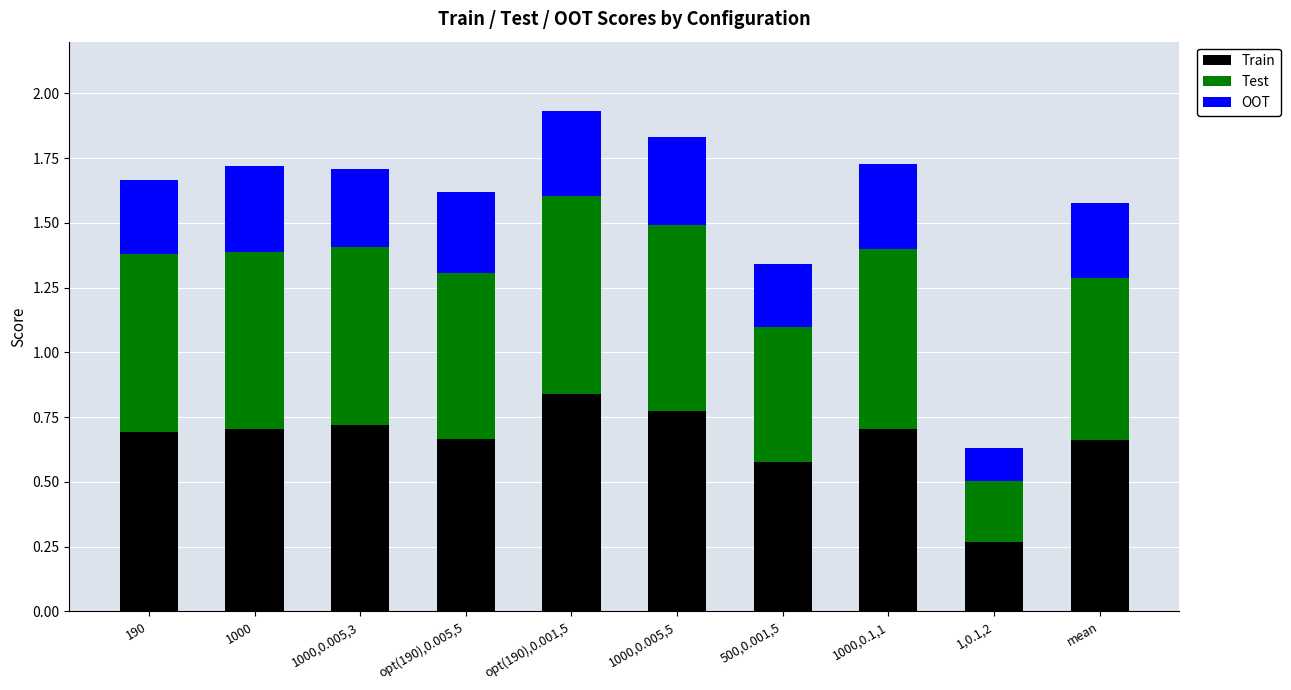

How many Train values are between 0 and 1?

10